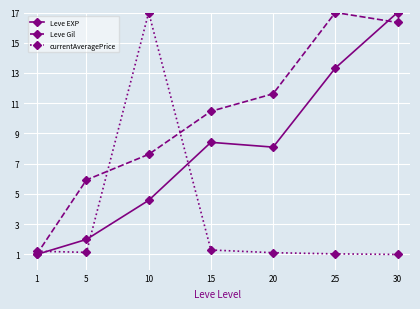

Count the number of categories in the chart.

7